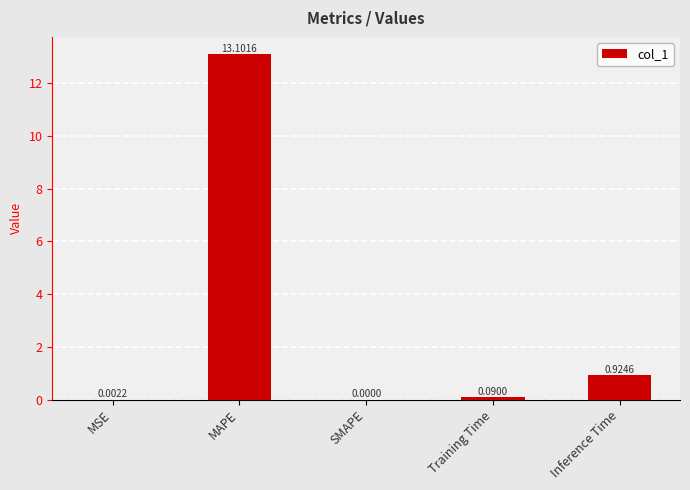

Where is the data nearest to the value 6?

Inference Time